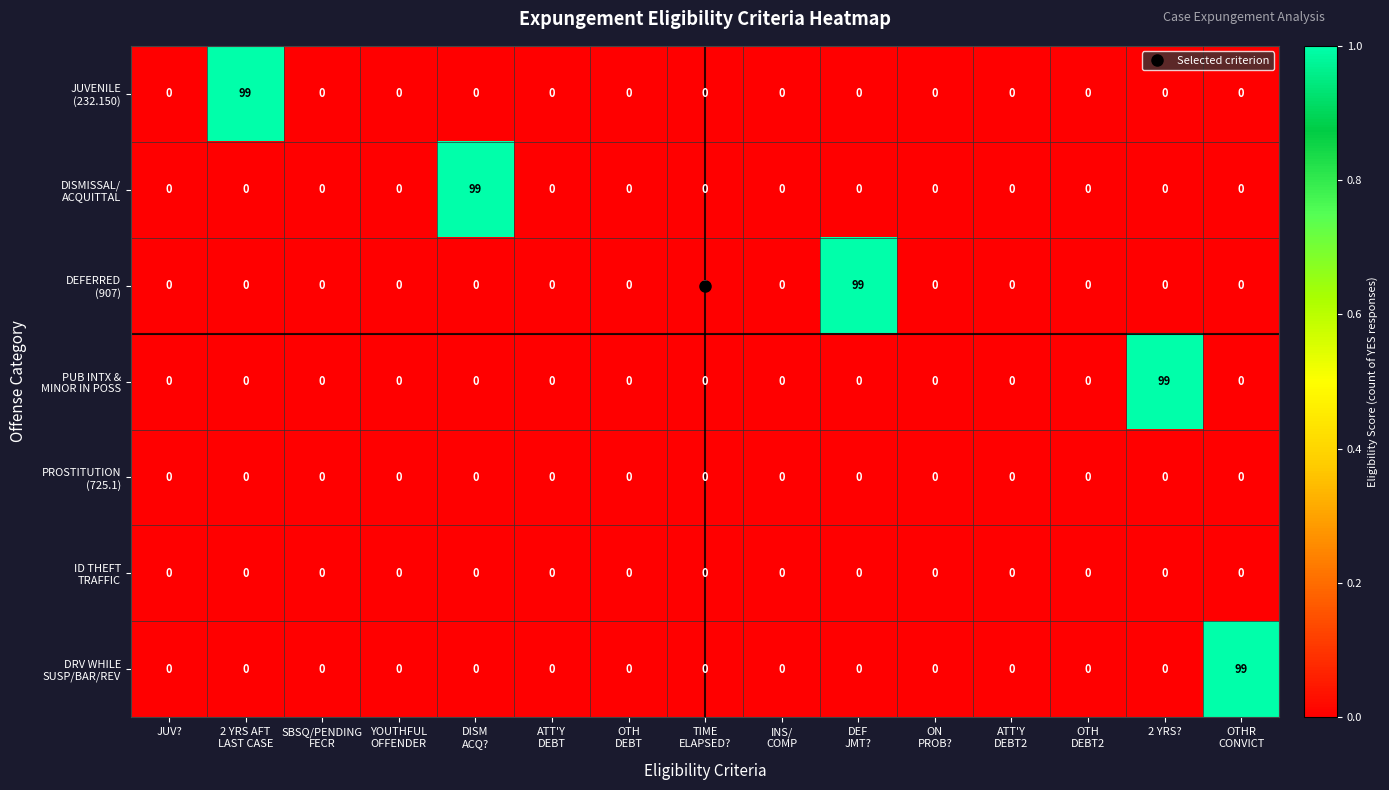

At how many categories does at least one series exceed 17?

5